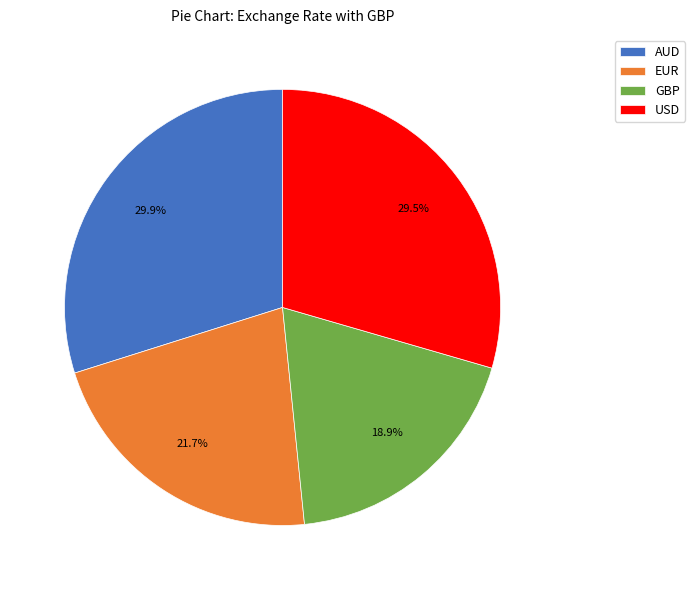

How many segments does this pie chart have?

4